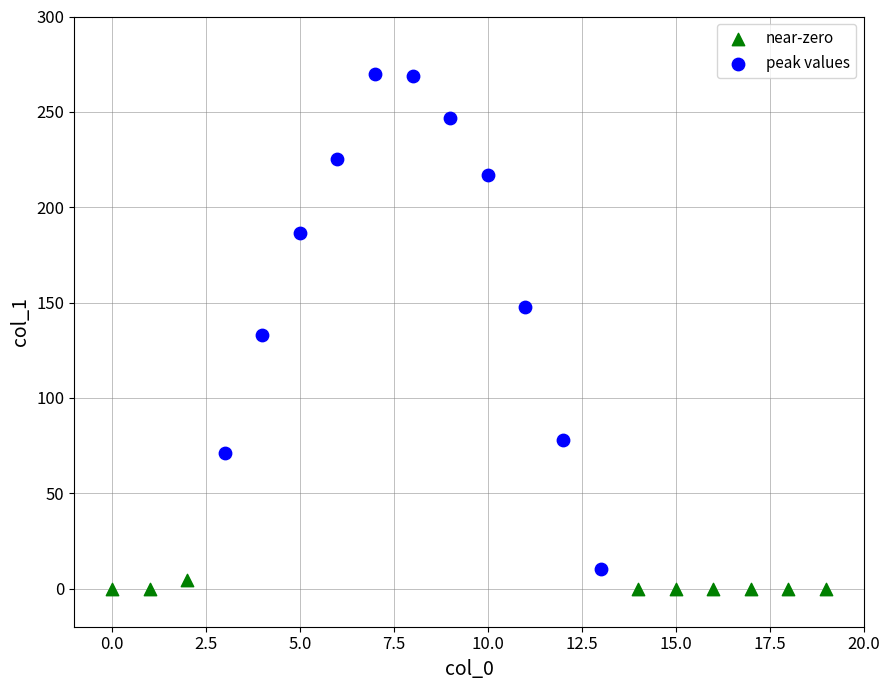

Which series has the widest spread of Y values?

peak values